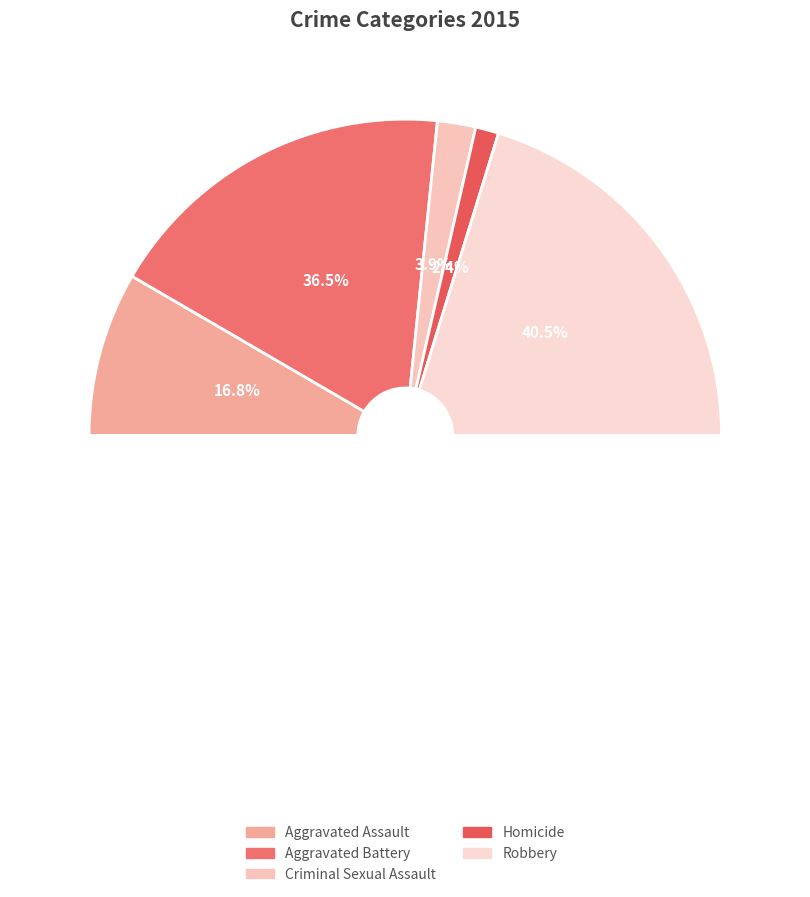

What is the change in value from Criminal Sexual Assault to Homicide?

-15